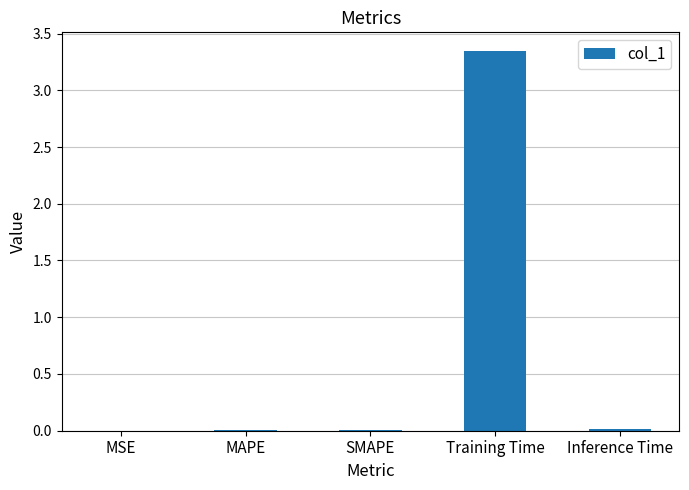

What is the sum of all values?

3.4